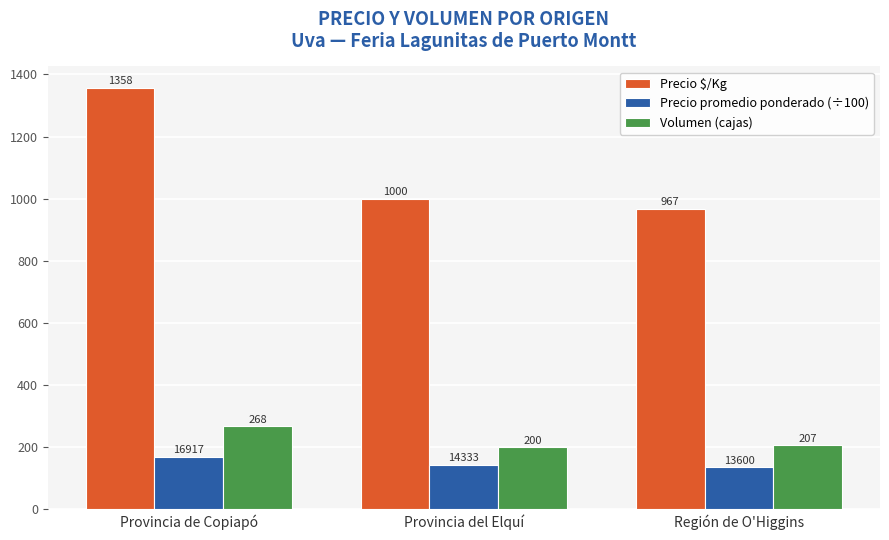

What is the maximum value for Precio promedio ponderado (÷100)?

169.2